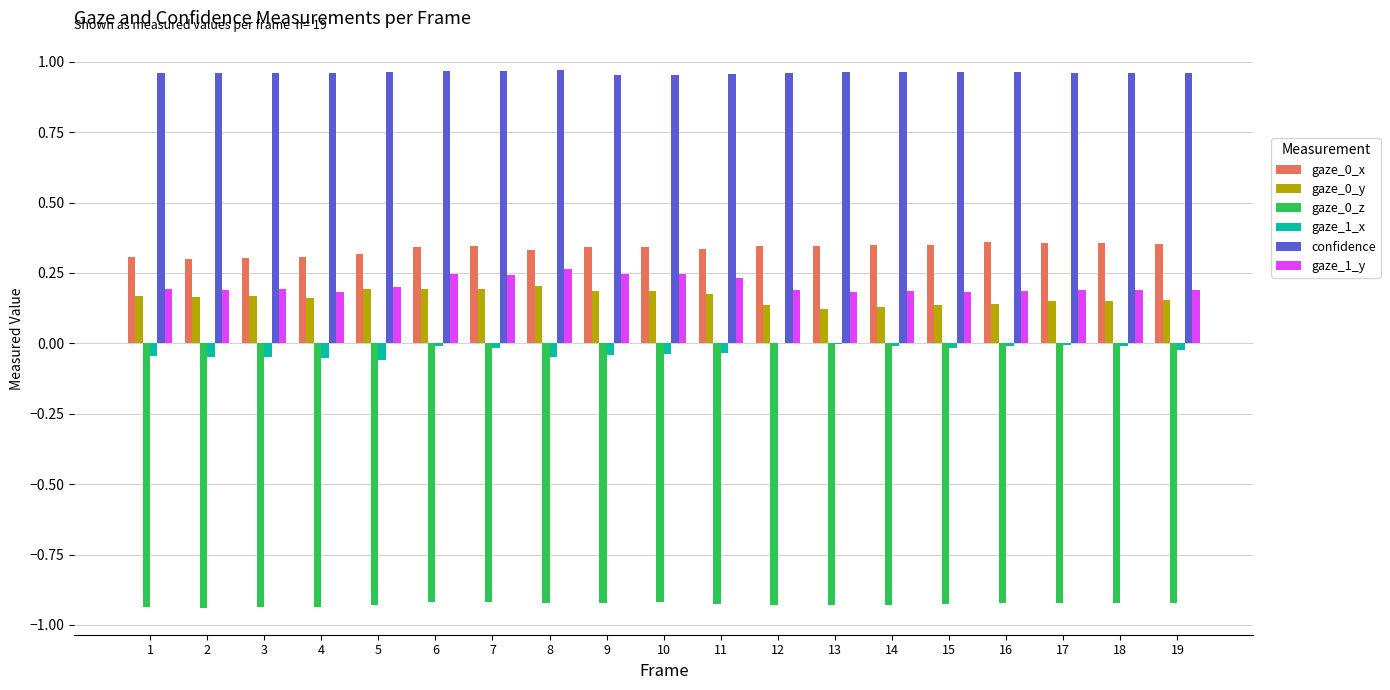

How many groups of bars are there?

19